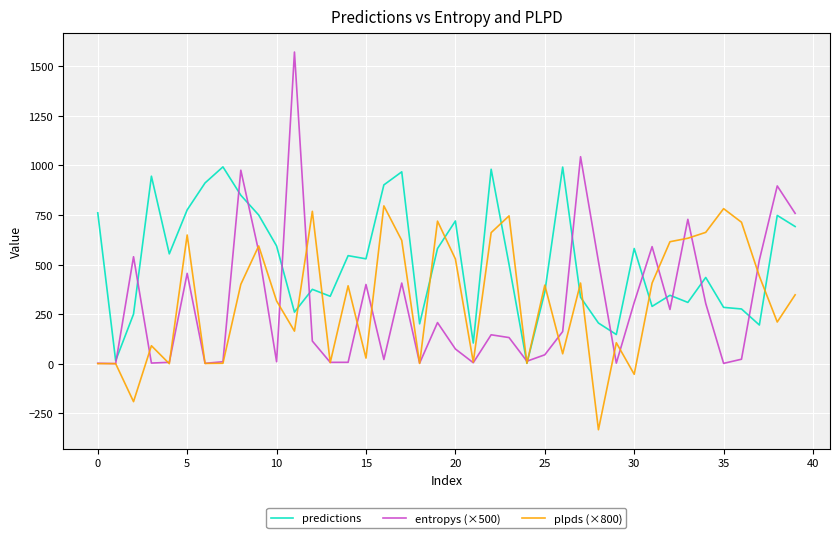

Which series has the largest range (max minus min)?

entropys (×500)